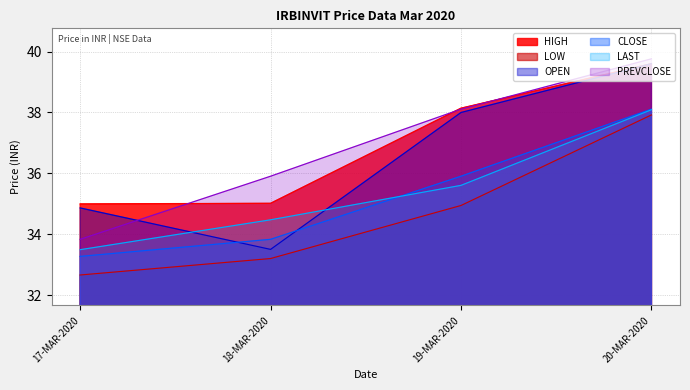

What is the approximate value of PREVCLOSE at 20-MAR-2020?

39.8